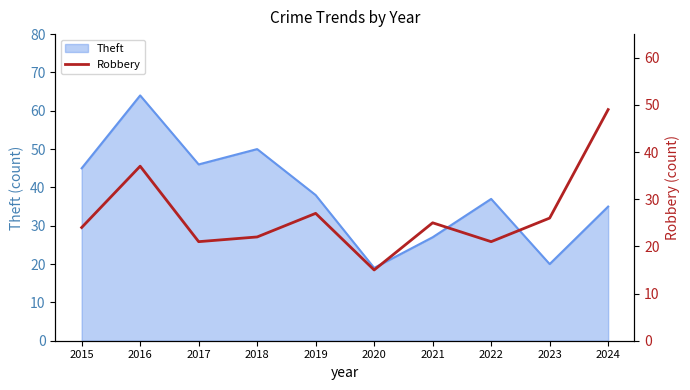

True or false: Theft has a value of 28 at 2015.

False